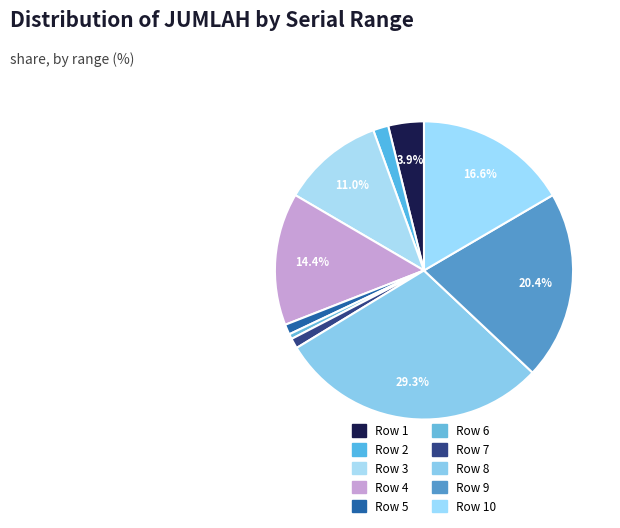

Does Row 8 account for over 50% of the chart?

No